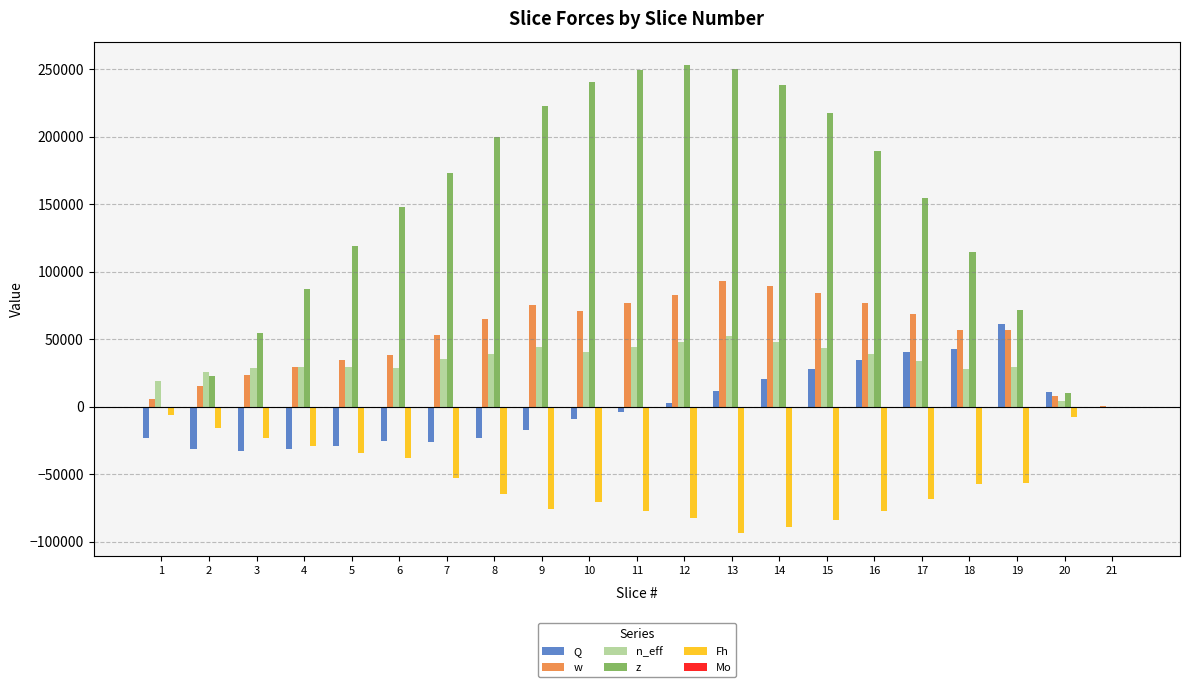

How many values in the n_eff series exceed 33698?

11